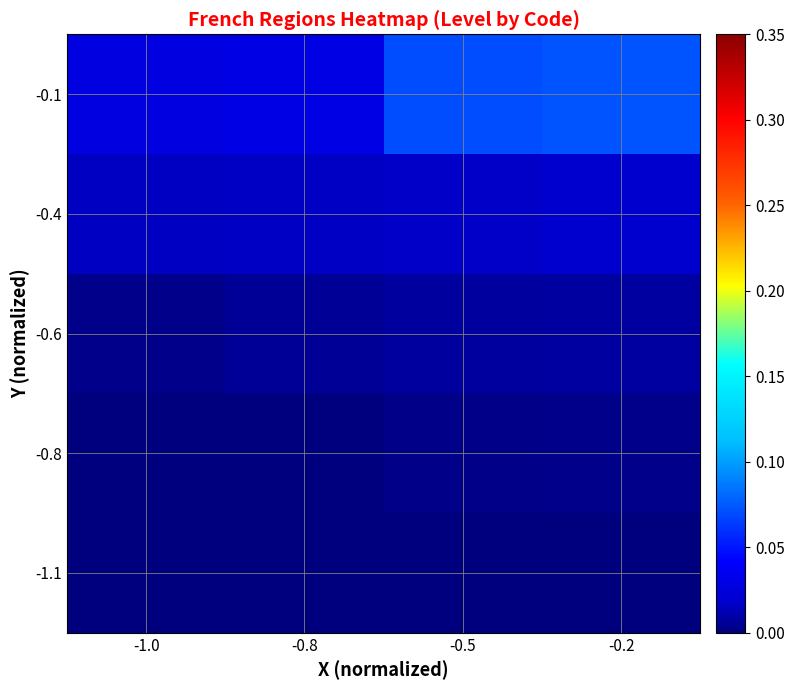

List the series in order of their peak value, lowest first.

-1.1, -0.8, -0.6, -0.4, -0.1